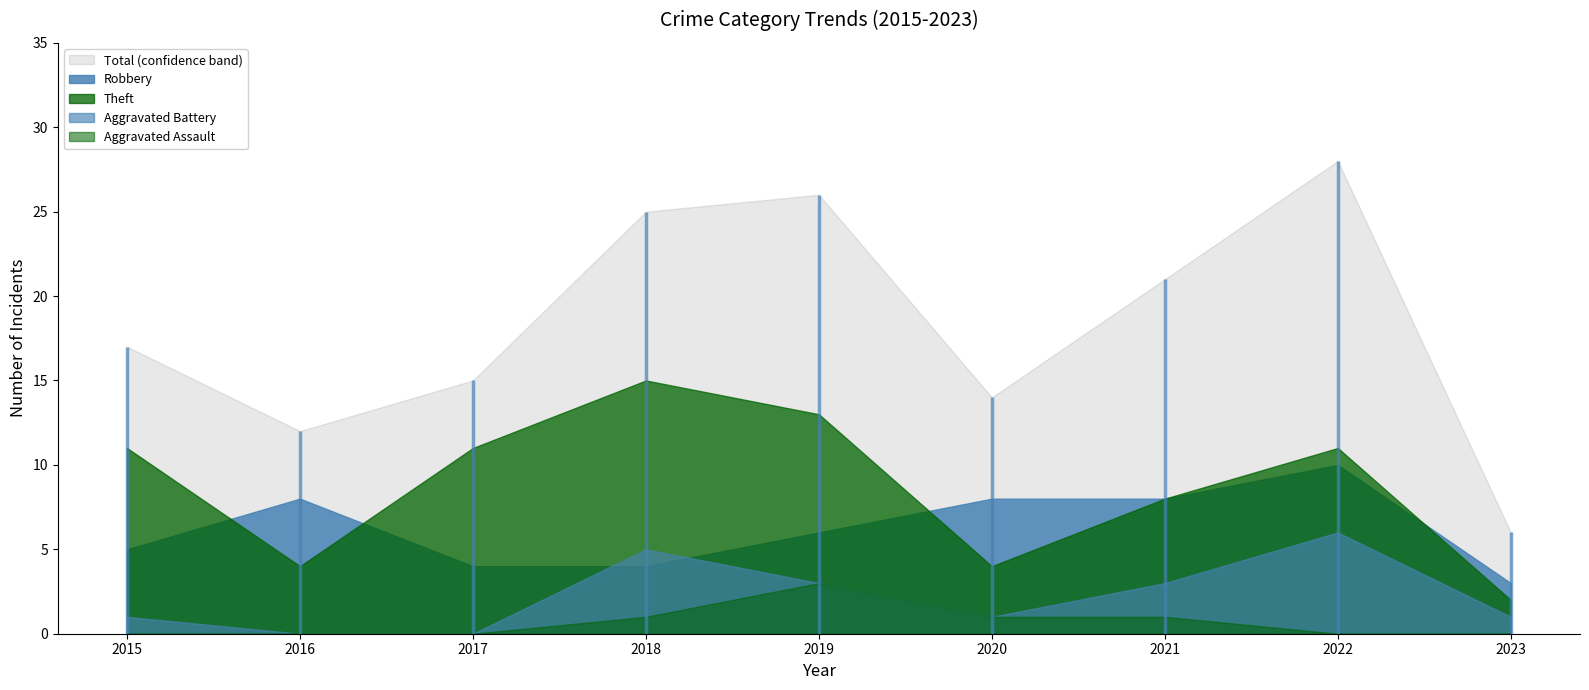

Rank the series at 2019 from lowest to highest value.

Aggravated Battery, Aggravated Assault, Robbery, Theft, Total